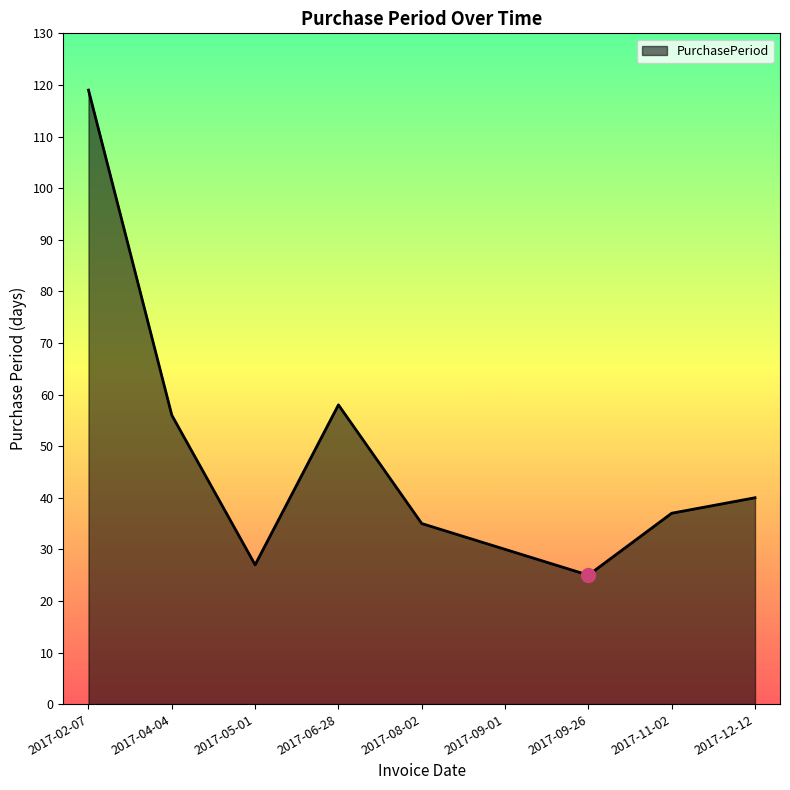

What is the sum of all values?

427